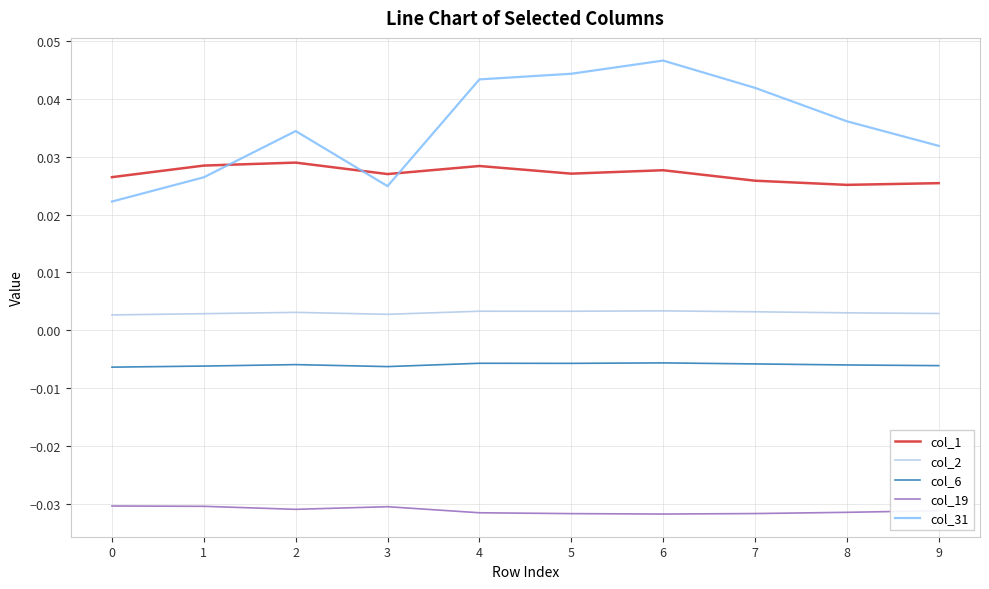

Which series has the widest spread of values?

col_31